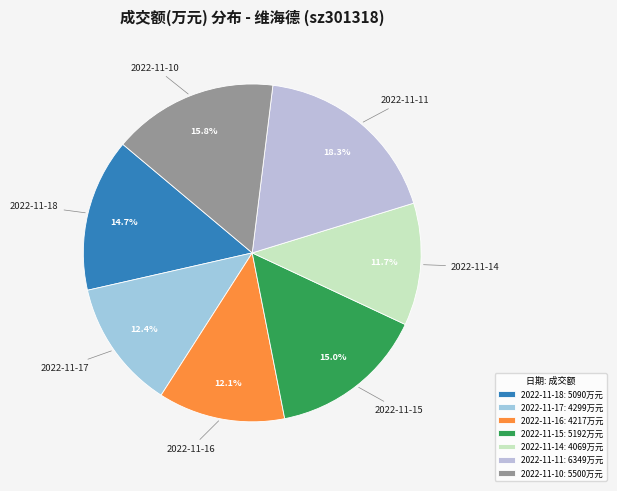

To the nearest percent, what is the difference between the 2022-11-15 and 2022-11-14 slice percentages?

3%